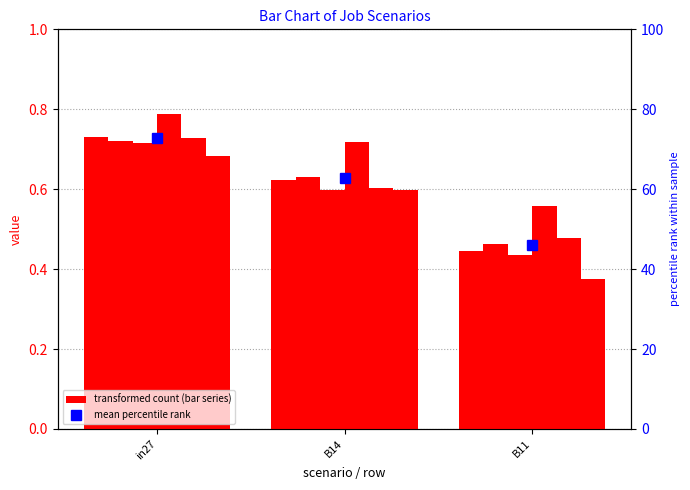

What is the total value across all series at in27?

4.4